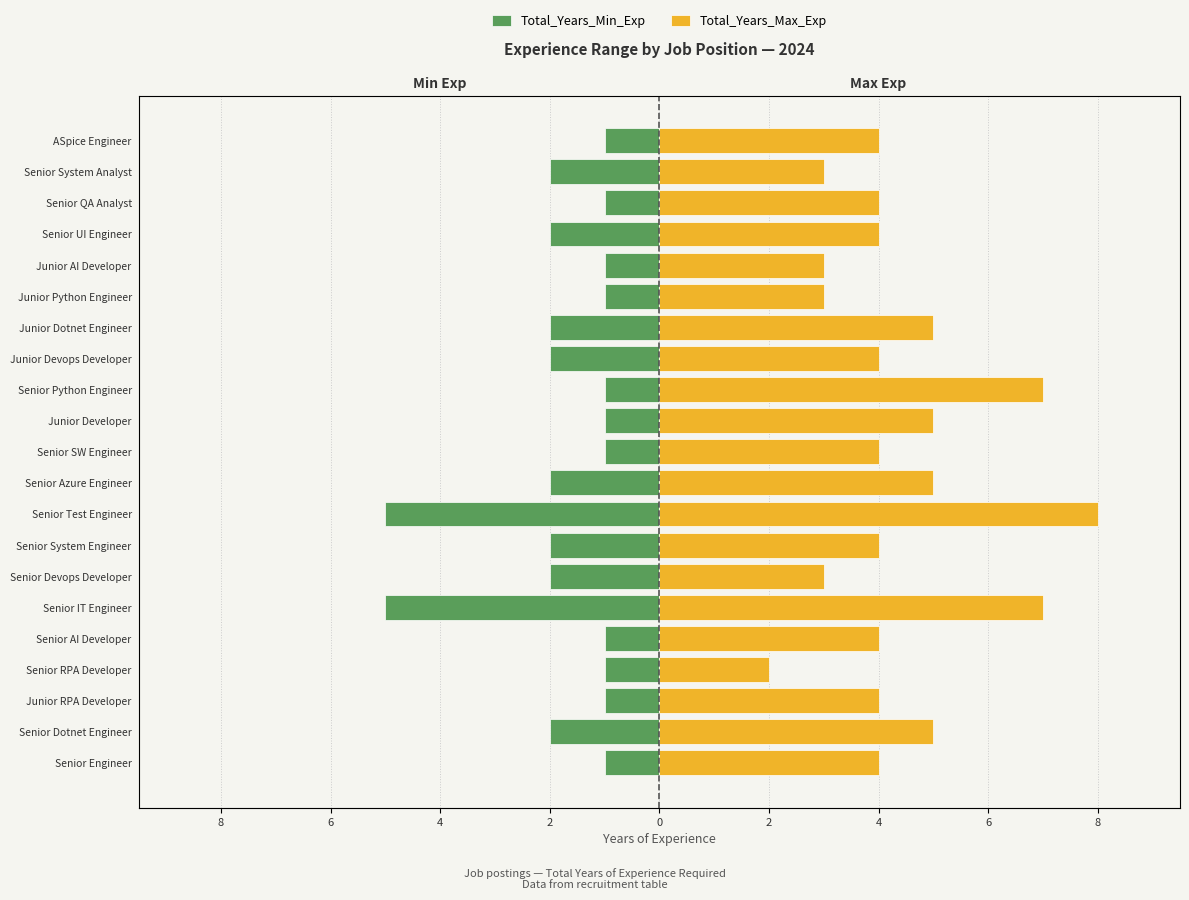

What is the difference between the maximum and minimum values in the Total_Years_Max_Exp series?

6